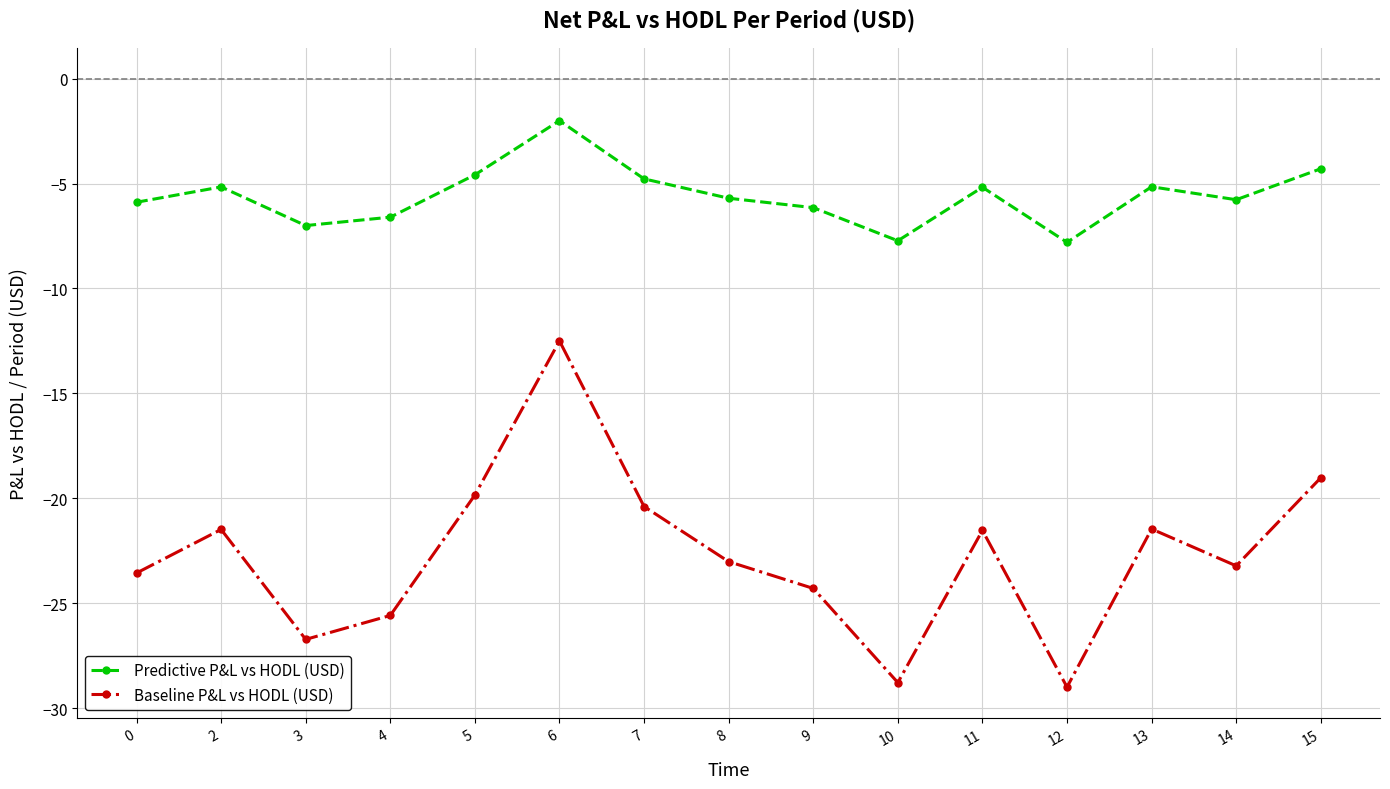

True or false: Baseline P&L vs HODL (USD) and Predictive P&L vs HODL (USD) cross at least once.

False